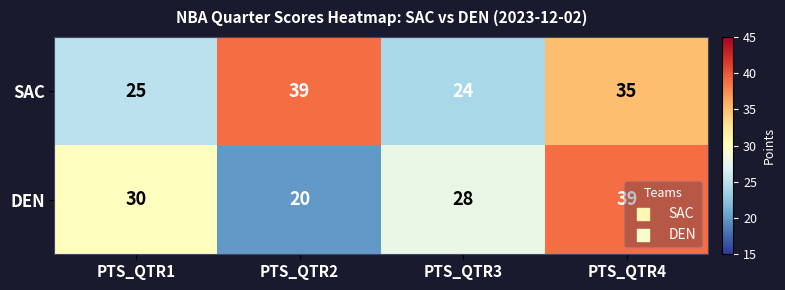

Which category has the highest value in the DEN series?

PTS_QTR4